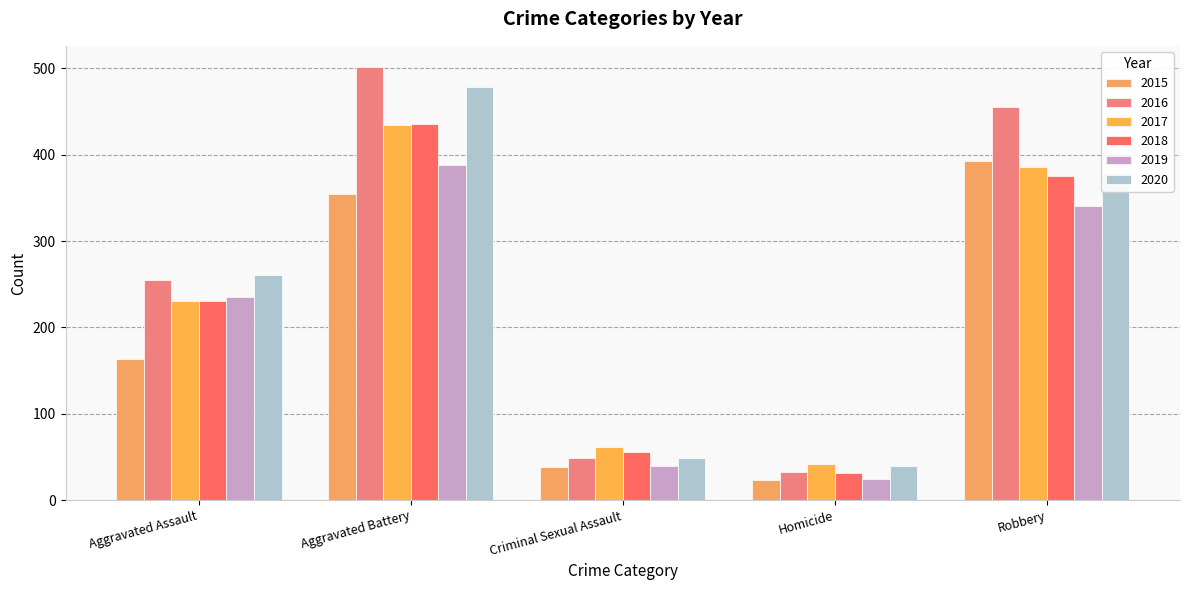

The 2015 series shows 98 at Aggravated Battery. True or false?

False